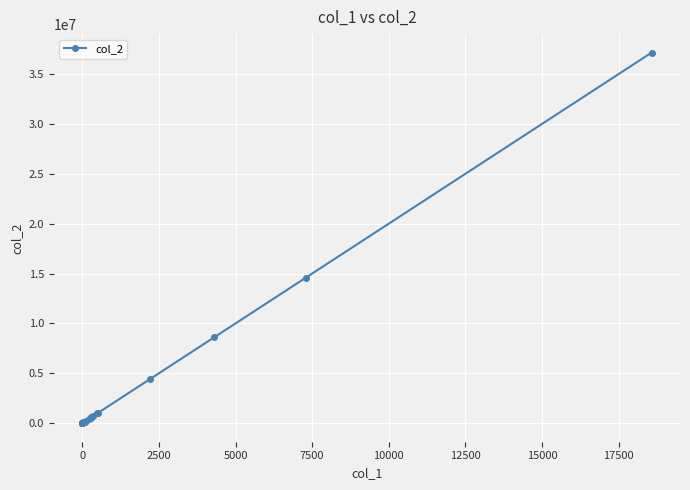

What is the greatest value displayed?

37140000